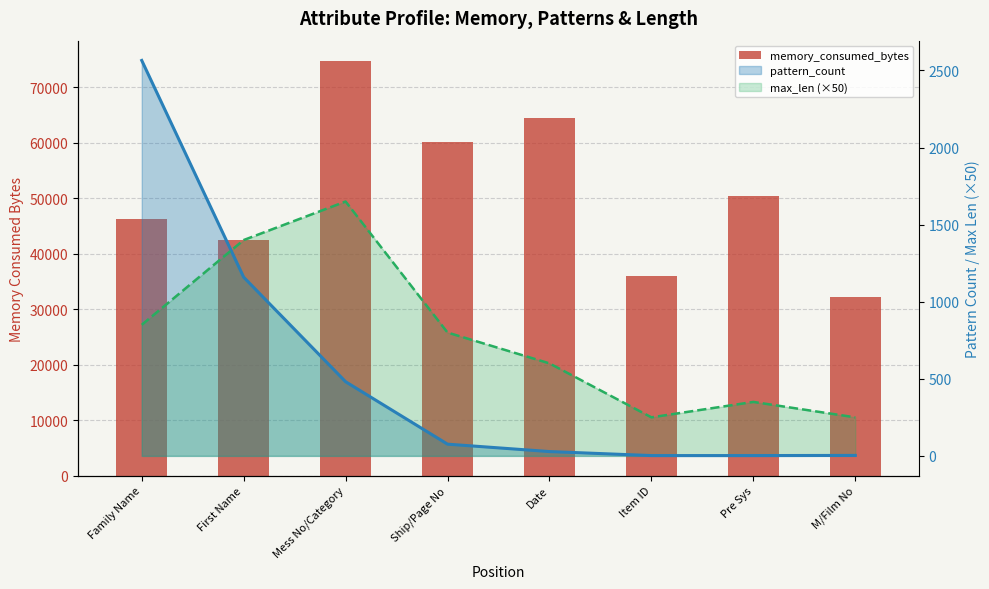

What is the average value of the pattern_count_line series?

540